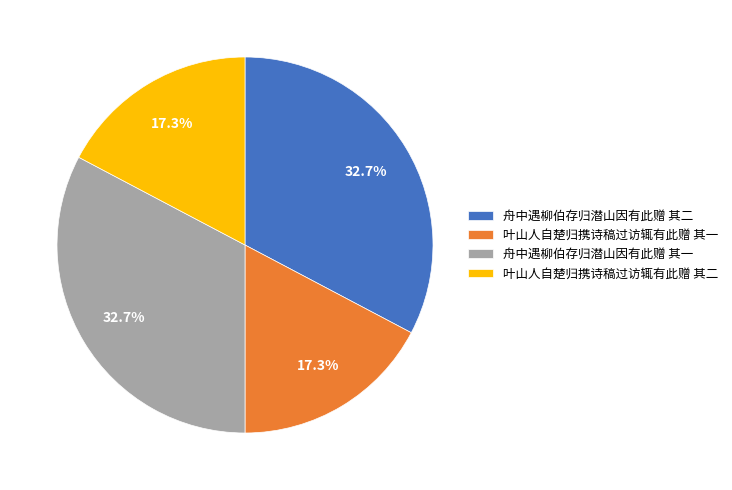

Approximately how many times larger is the value at 舟中遇柳伯存归潜山因有此赠 其一 compared to 叶山人自楚归携诗稿过访辄有此赠 其二?

1.9